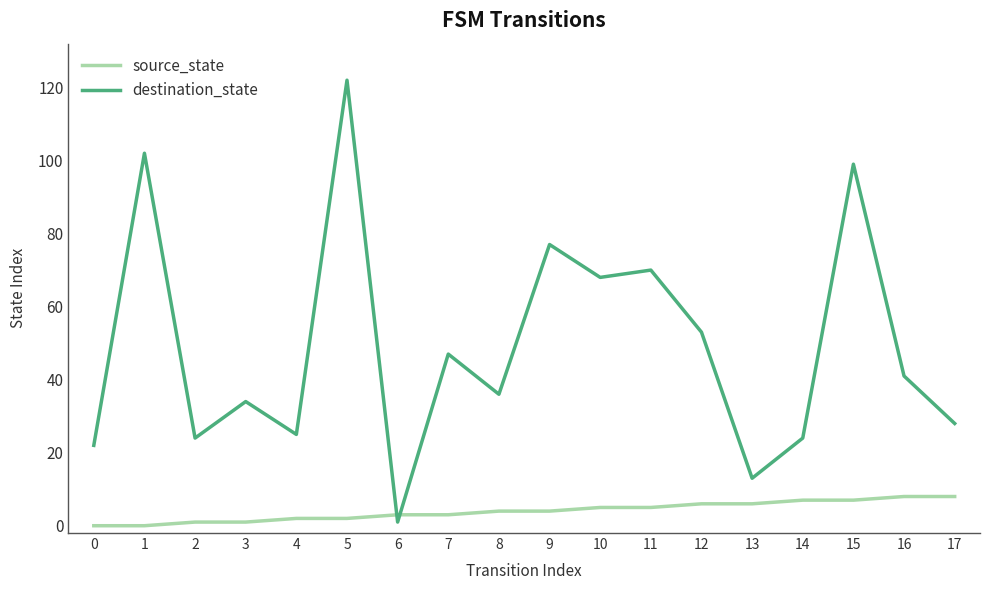

How many times do source_state and destination_state cross each other?

2